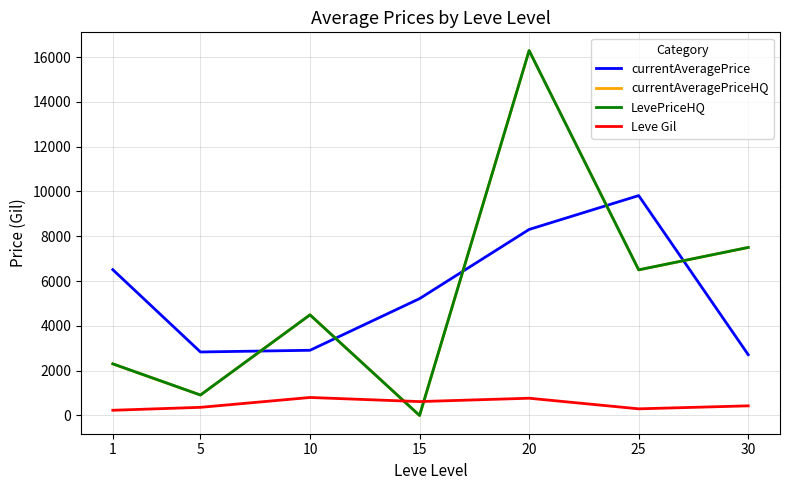

The value of LevePriceHQ at 30 is 2679.2. True or false?

False